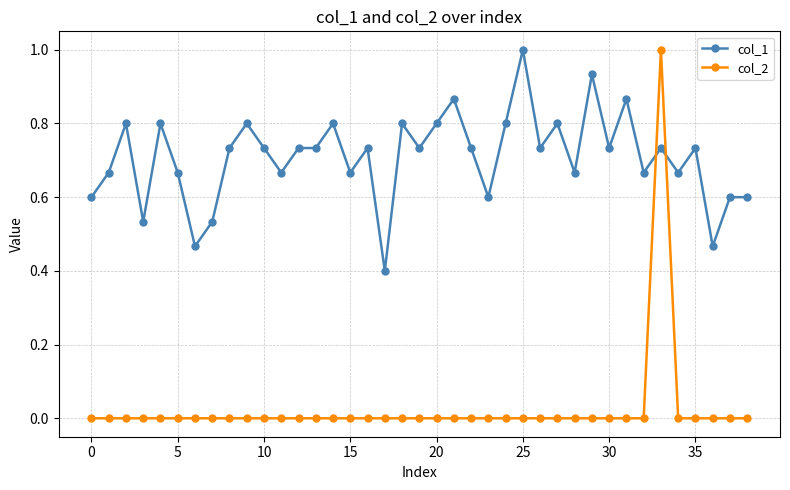

What is the highest value of the col_1 series?

1.0